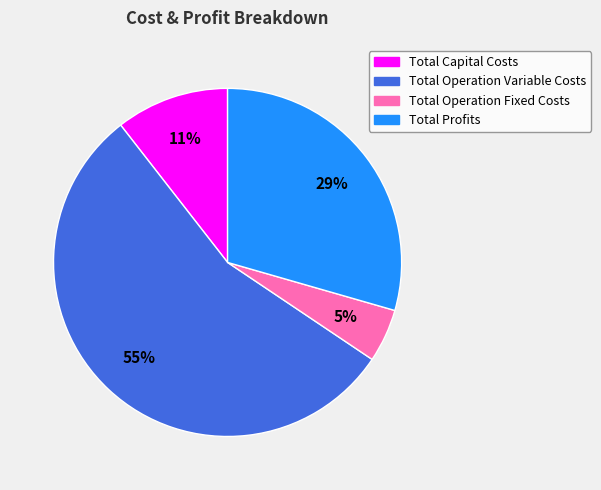

What percentage is the Total Operation Variable Costs slice, to the nearest percent?

55%